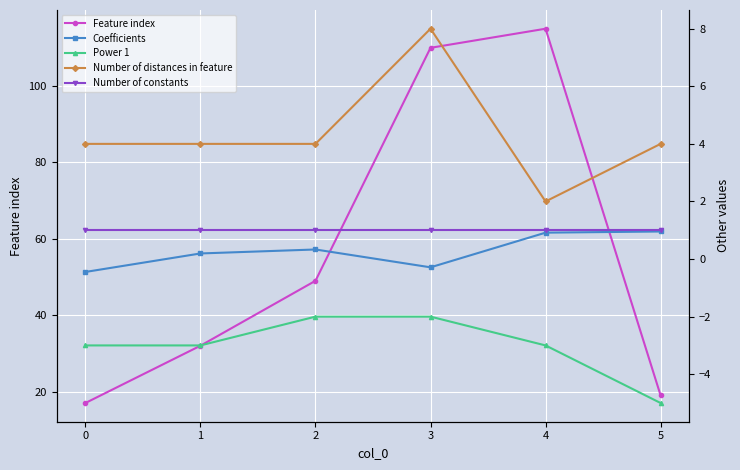

Reading left to right, transcribe all the data shown in this chart.

Feature index: 17.0	32.0	49.0	110.0	115.0	19.0
Coefficients: -0.4	0.2	0.3	-0.3	0.9	1.0
Power 1: -3.0	-3.0	-2.0	-2.0	-3.0	-5.0
Number of distances in feature: 4.0	4.0	4.0	8.0	2.0	4.0
Number of constants: 1.0	1.0	1.0	1.0	1.0	1.0